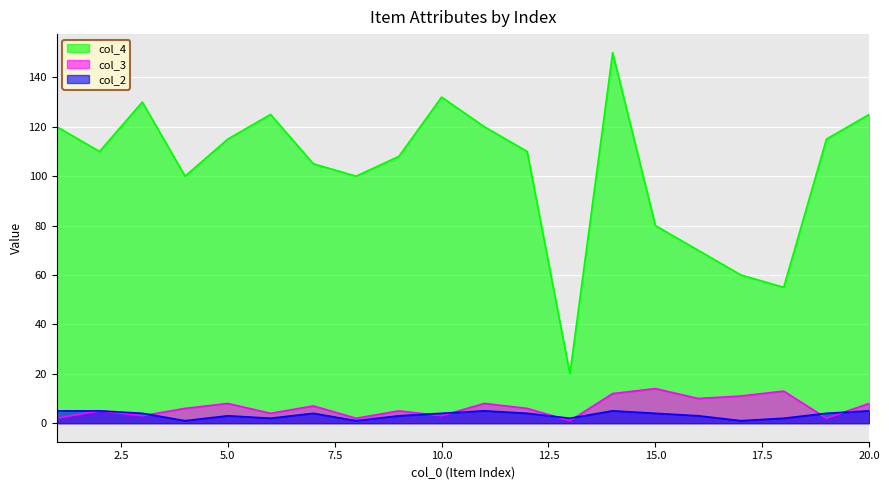

At which label does col_2 first exceed 4?

1